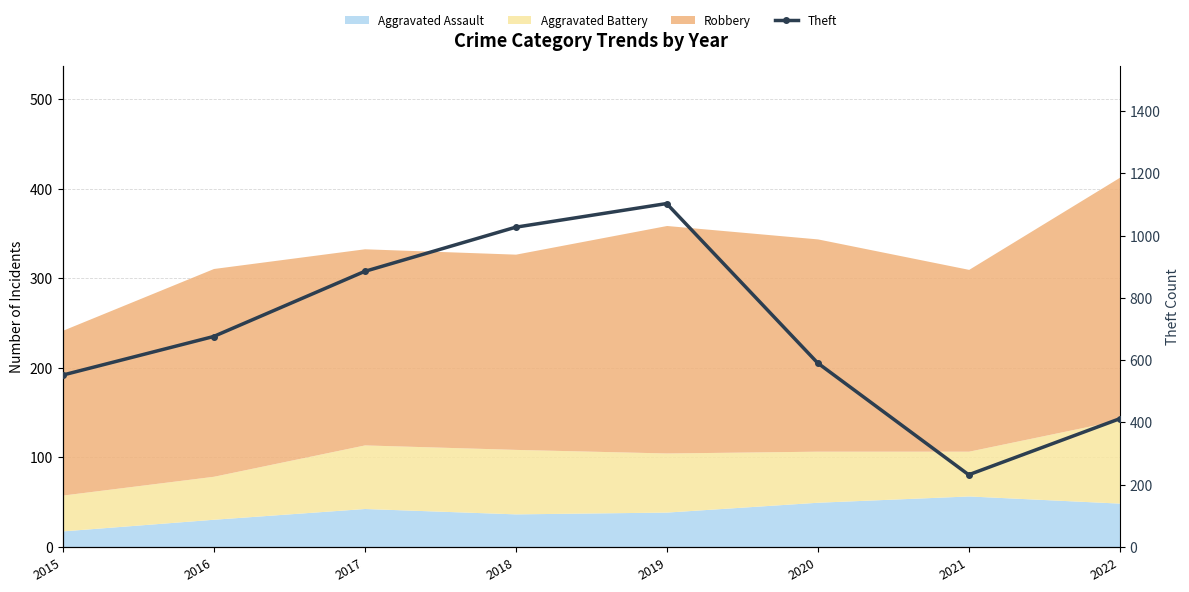

Is it true that the value at 2018 is 1027?

True